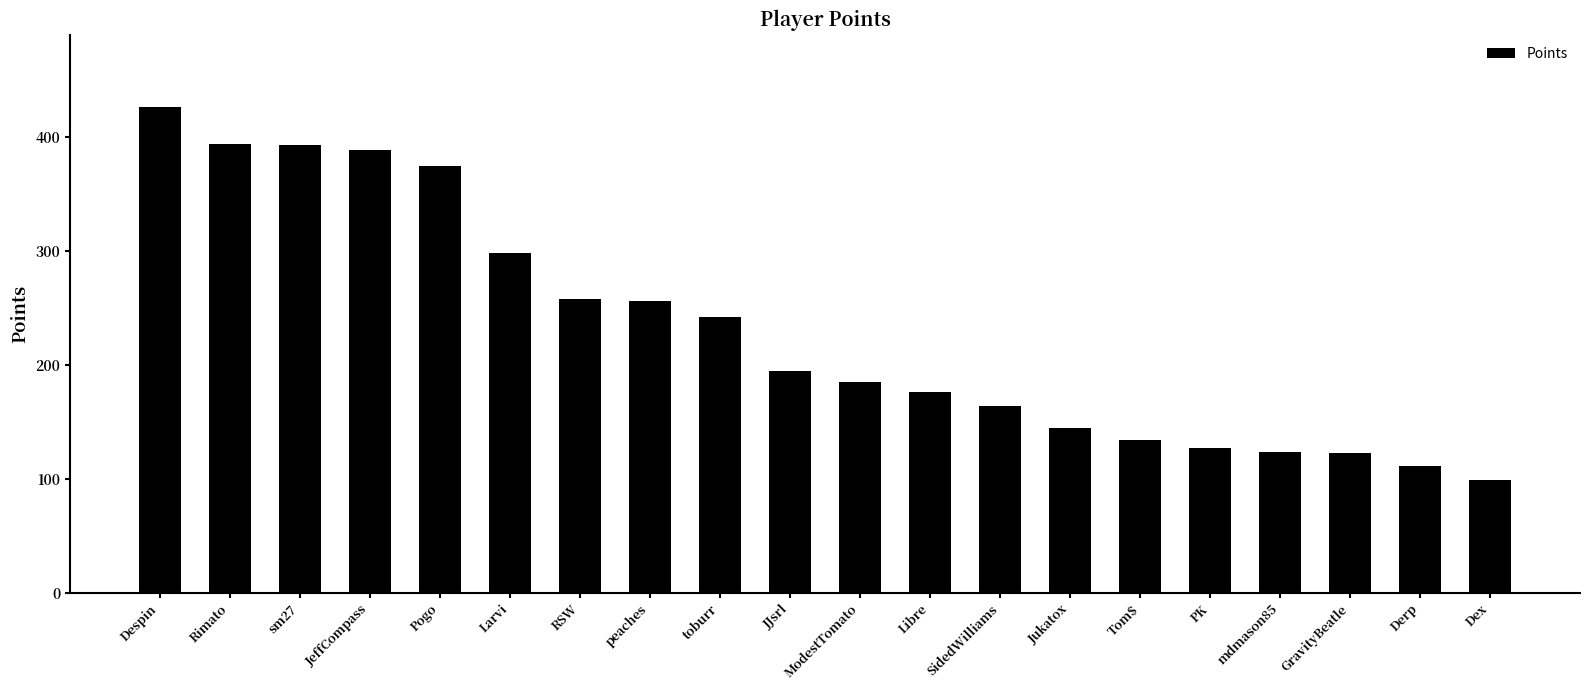

What is the difference between the values at SidedWilliams and Pogo?

211